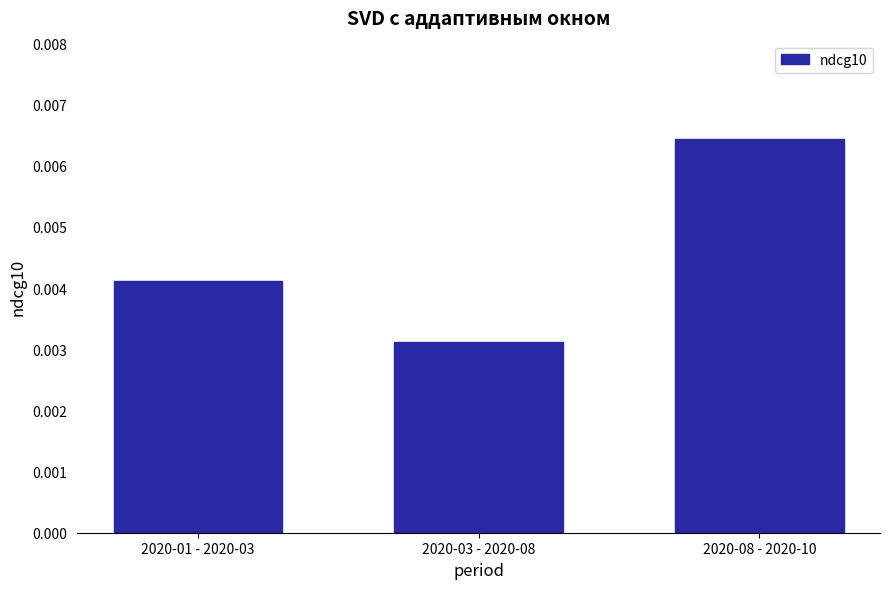

How many series are shown in this chart?

1